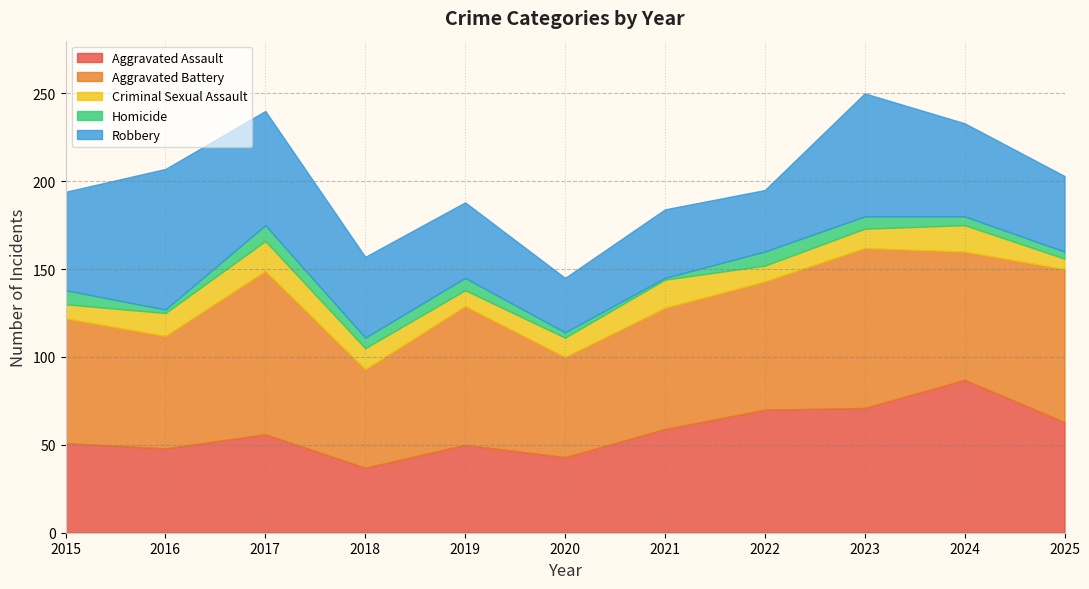

What is the average value of the Aggravated Battery series?

74